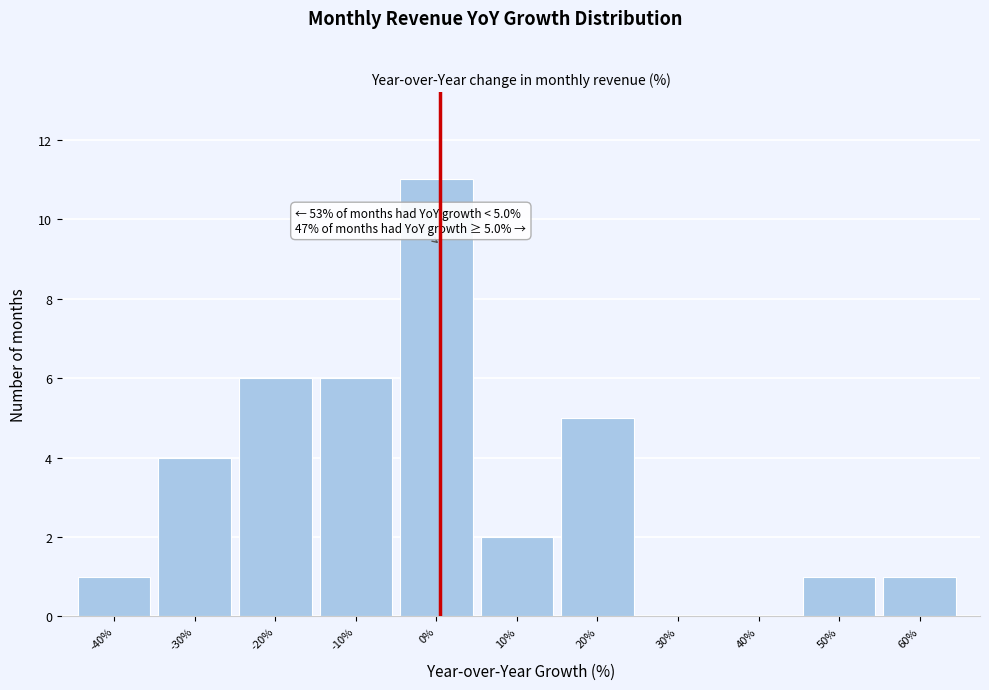

Reading left to right, what are all the values shown in this chart?

-40%=1	-30%=4	-20%=6	-10%=6	0%=11	10%=2	20%=5	30%=0	40%=0	50%=1	60%=1